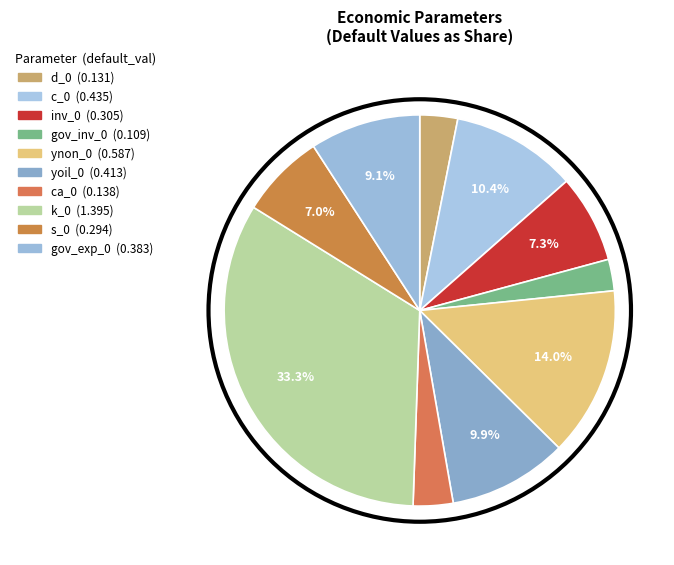

True or false: ynon_0 accounts for 19% of the total.

False